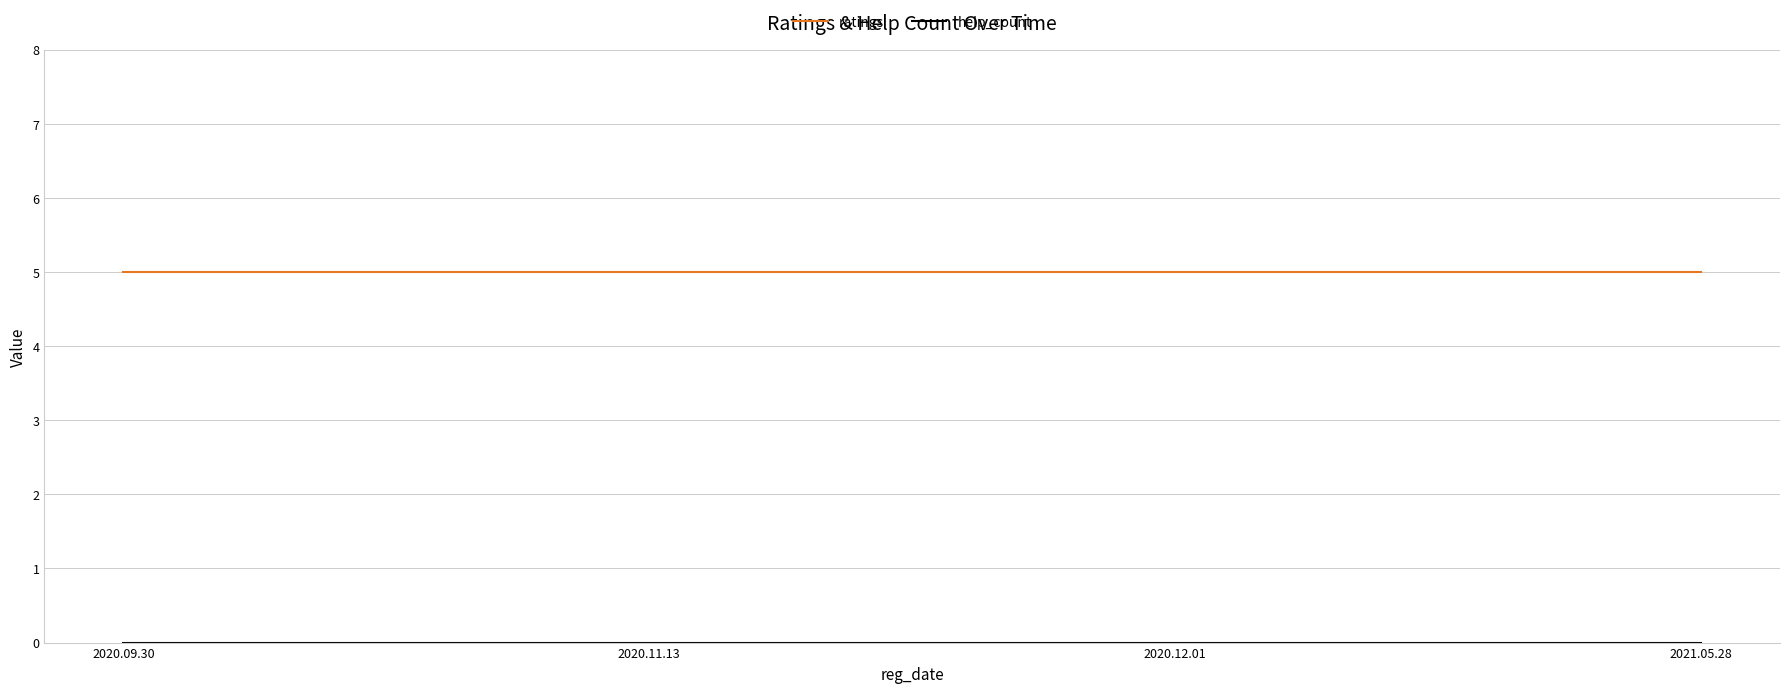

What is the spread (max minus min) of values at 2021.05.28?

5